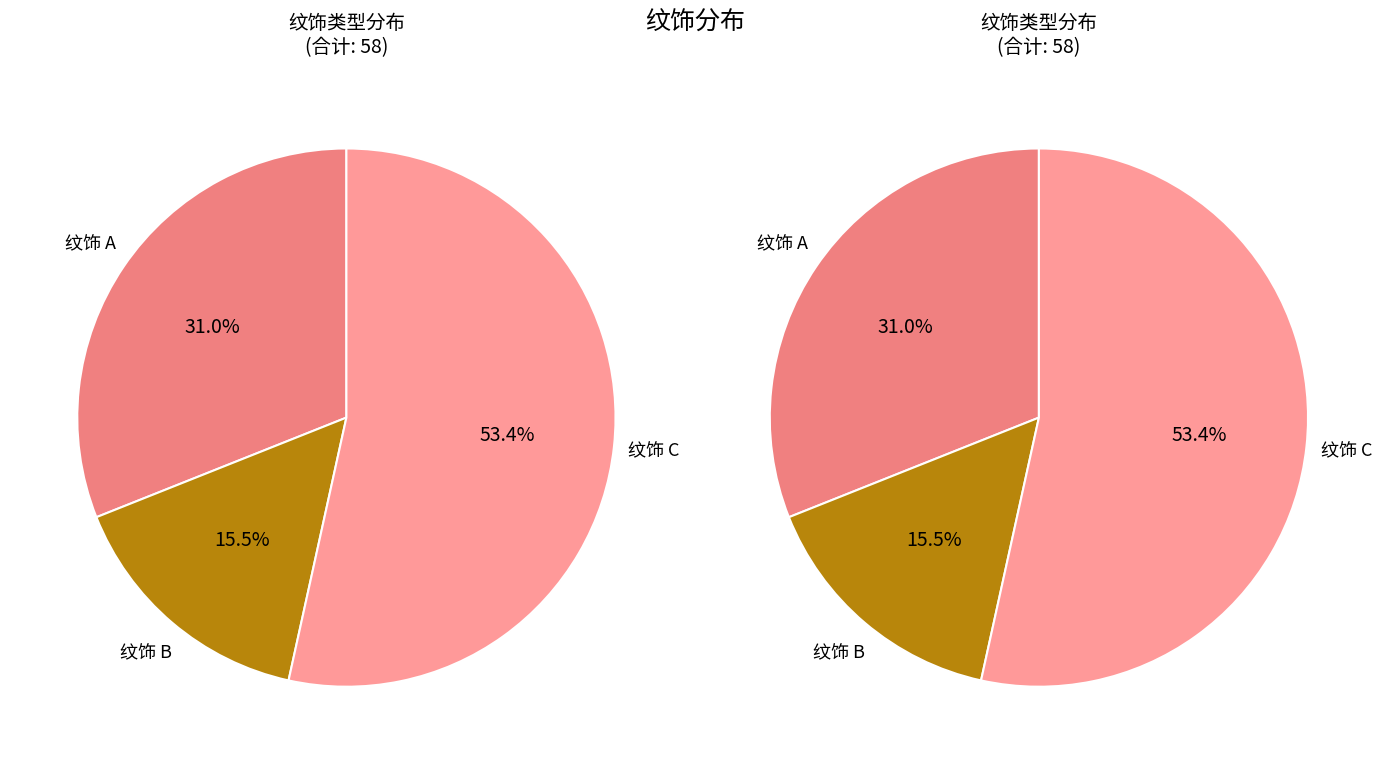

How many segments does this pie chart have?

3